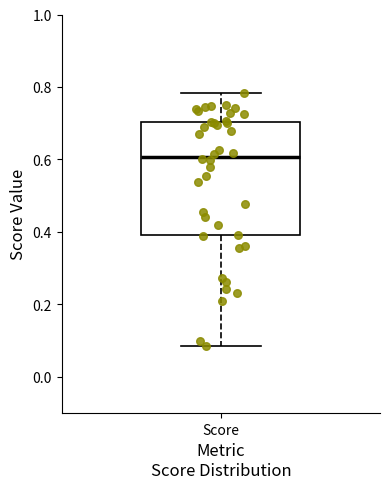

Where does the median line of the box for Score sit on the y-axis? The values are not printed on the chart, so give them approximately, as read against the axis.

0.60